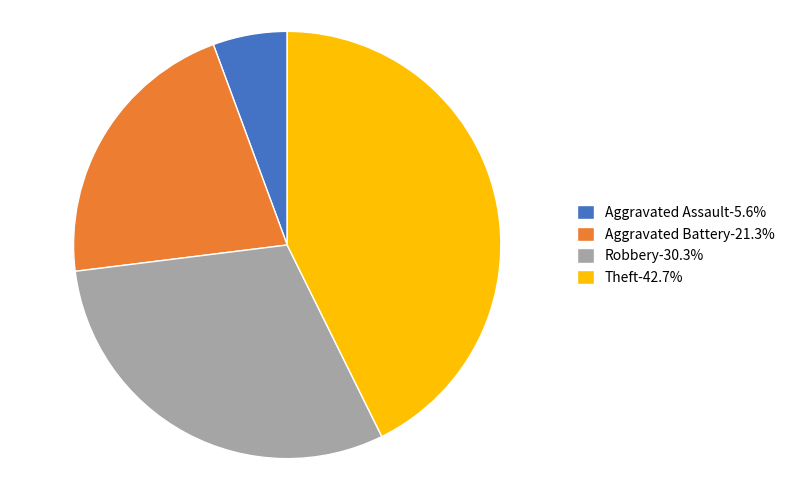

Which has a higher value, Robbery or Aggravated Assault?

Robbery